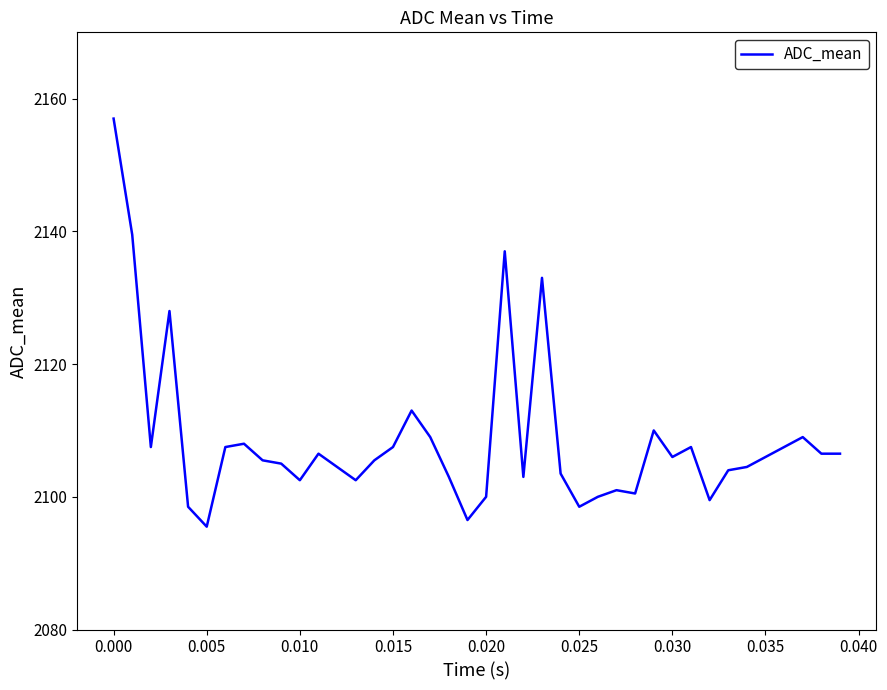

How many values are below 2106?

20